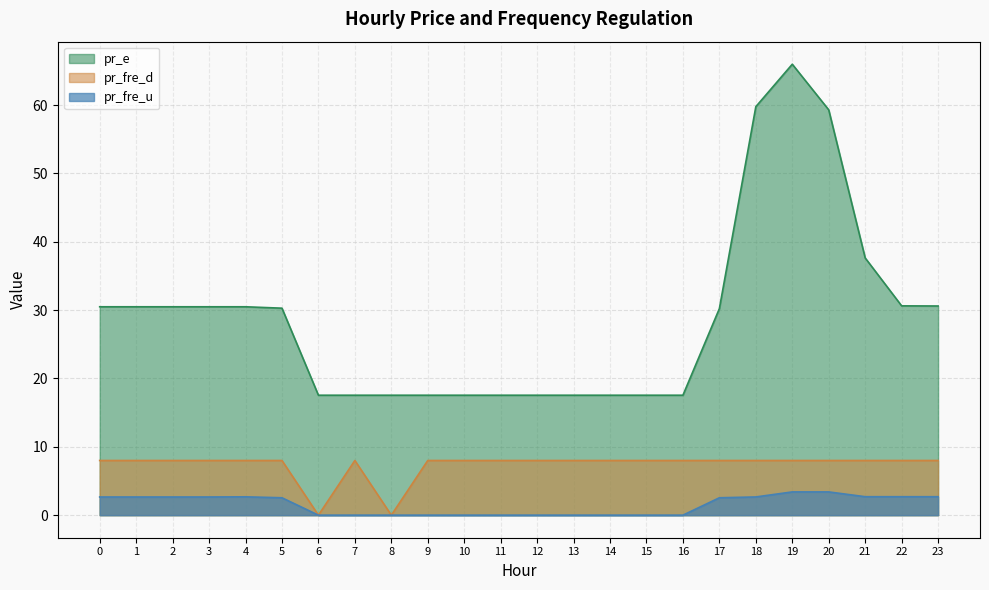

Reading left to right, transcribe all the data shown in this chart.

pr_fre_u: 2.7	2.7	2.7	2.7	2.7	2.5	0.0	0.0	0.0	0.0	0.0	0.0	0.0	0.0	0.0	0.0	0.0	2.5	2.7	3.4	3.4	2.7	2.7	2.7
pr_e: 30.5	30.5	30.5	30.5	30.5	30.3	17.5	17.5	17.5	17.5	17.5	17.5	17.5	17.5	17.5	17.5	17.5	30.2	59.8	66.0	59.3	37.6	30.6	30.6
pr_fre_d: 8.0	8.0	8.0	8.0	8.0	8.0	0.0	8.0	0.0	8.0	8.0	8.0	8.0	8.0	8.0	8.0	8.0	8.0	8.0	8.0	8.0	8.0	8.0	8.0